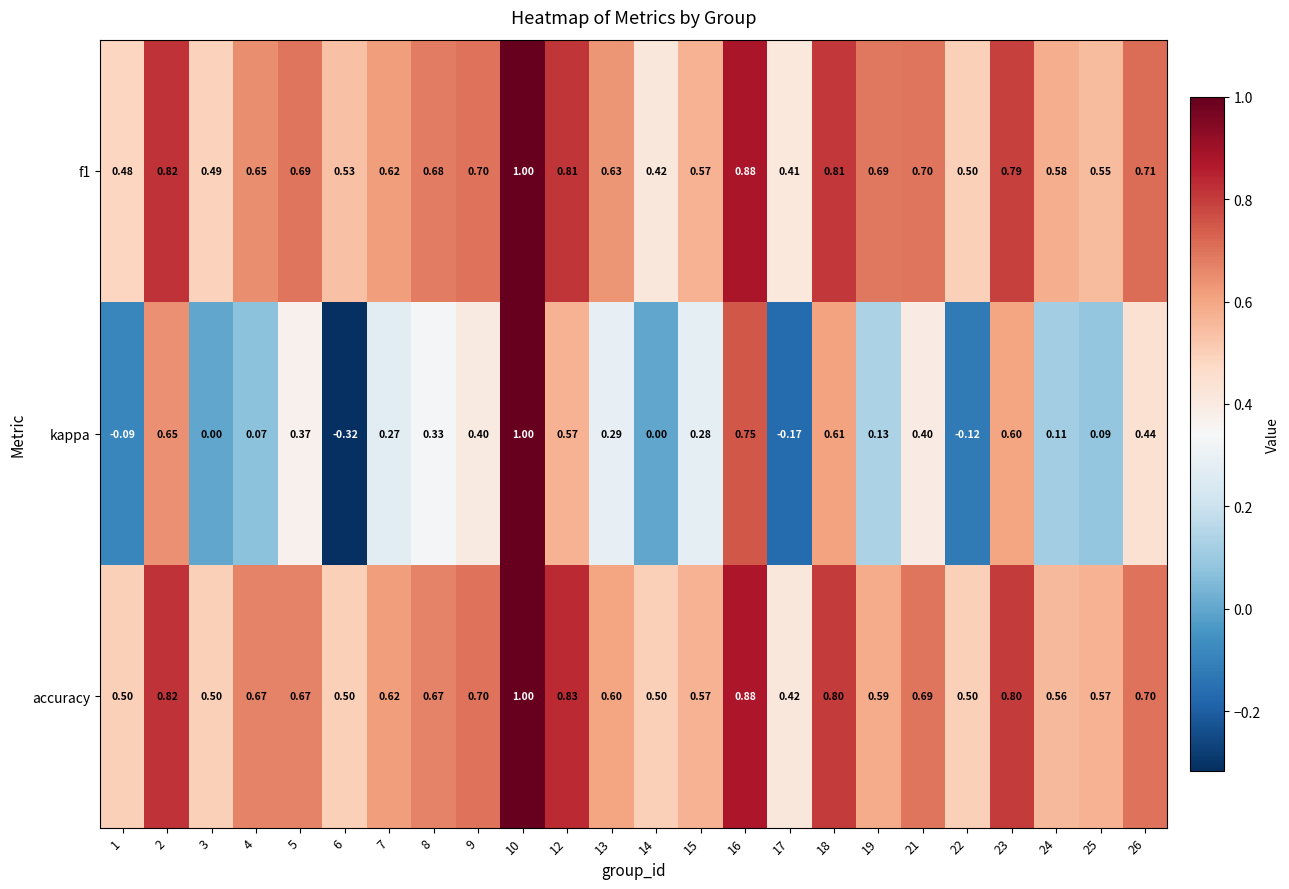

Which series changed the most between 9 and 12?

kappa